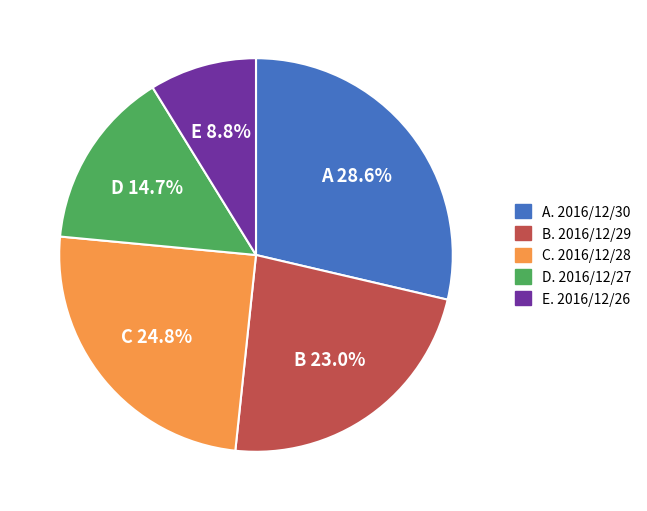

Rank the categories by value from lowest to highest.

E 8.8%, D 14.7%, B 23.0%, C 24.8%, A 28.6%